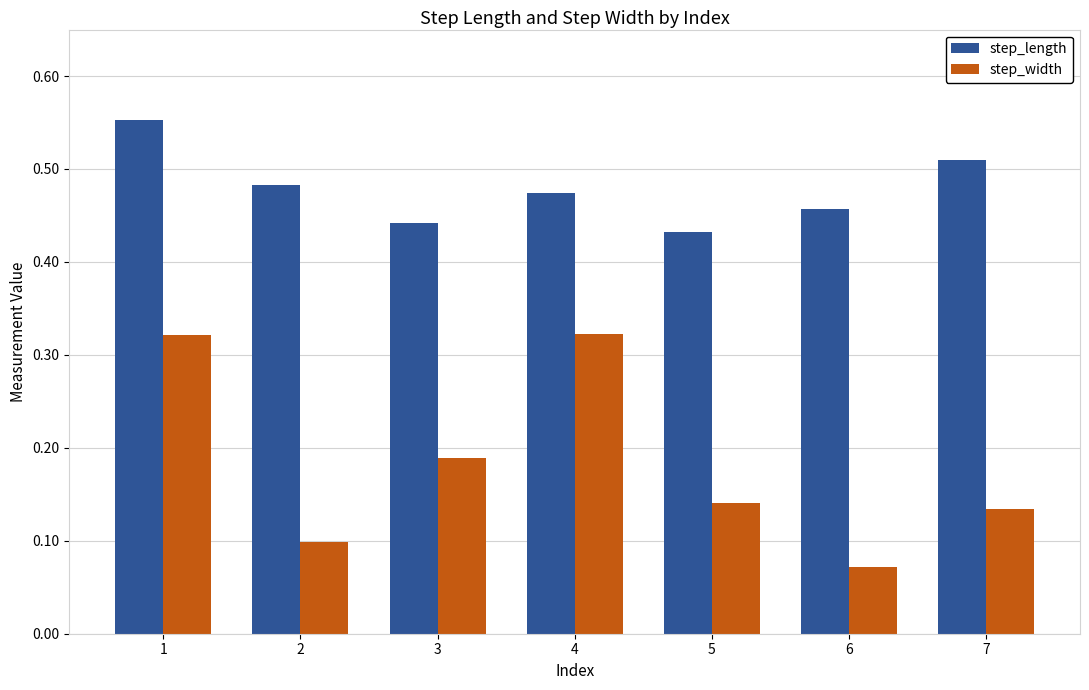

Which series has the largest range (max minus min)?

step_width